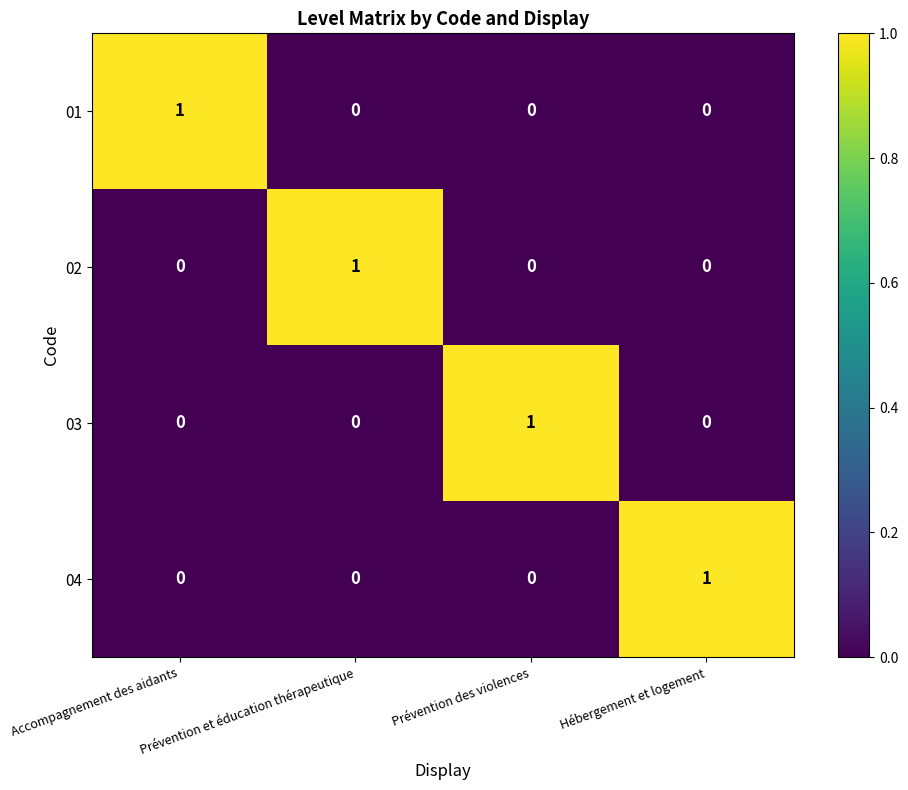

Count the 02 values in the range 0 to 1.

4